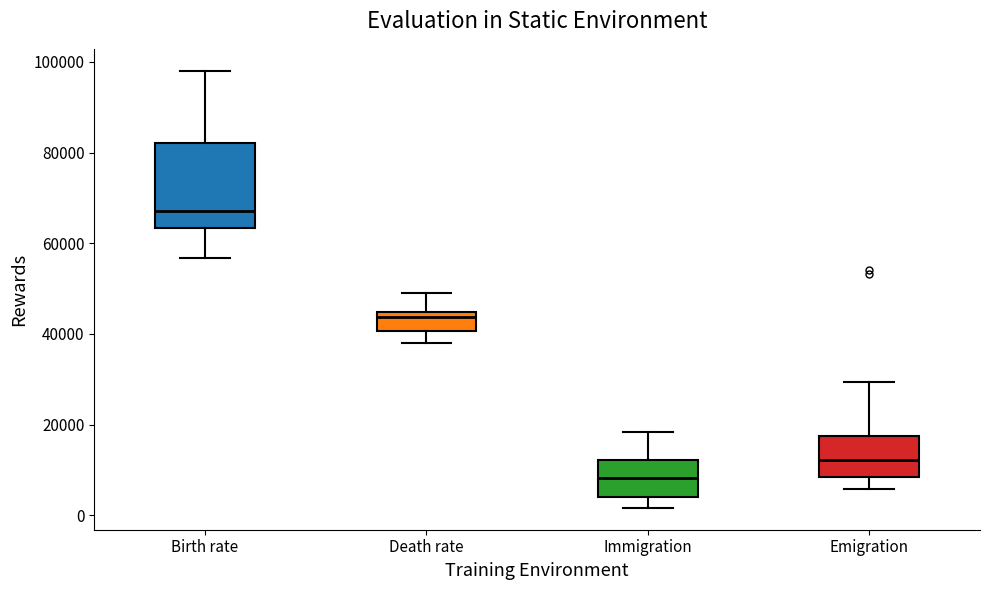

Reading left to right, transcribe this box plot: for each box, give where its median line is, the range the box spans, and where its two whiskers end, as read against the y-axis. The values are not printed on the chart, so give them approximately, as read against the axis.

Birth rate: median 68000, box 64000 to 82000, whiskers 56000 to 98000
Death rate: median 44000 (just below the box's upper edge), box 40000 to 44000, whiskers 38000 to 50000
Immigration: median 8000, box 4000 to 12000, whiskers 2000 to 18000
Emigration: median 12000, box 8000 to 18000, whiskers 6000 to 30000